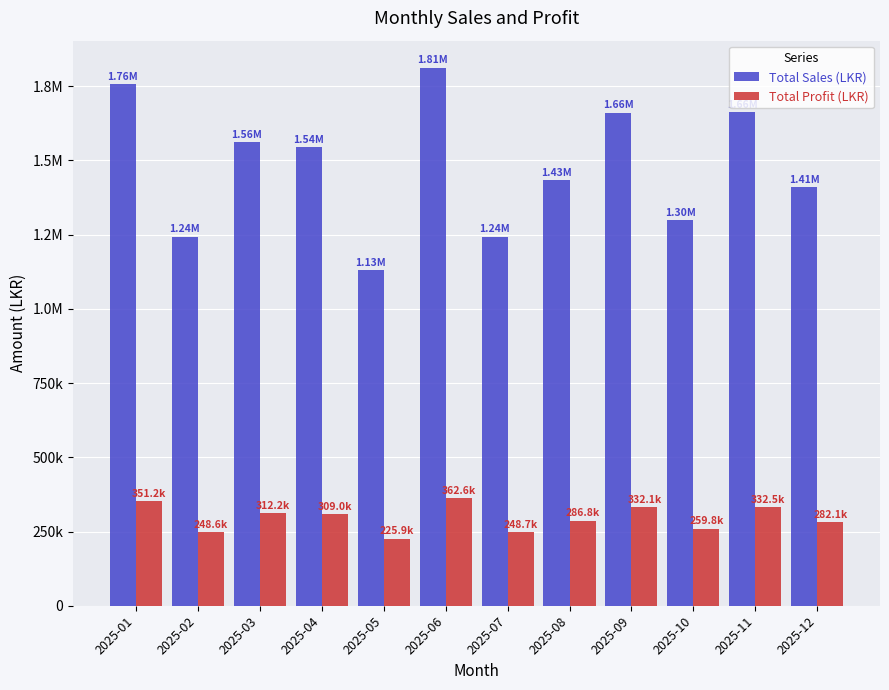

Is the value of Total Sales (LKR) at 2025-02 greater than the value of Total Profit (LKR) at 2025-09?

Yes